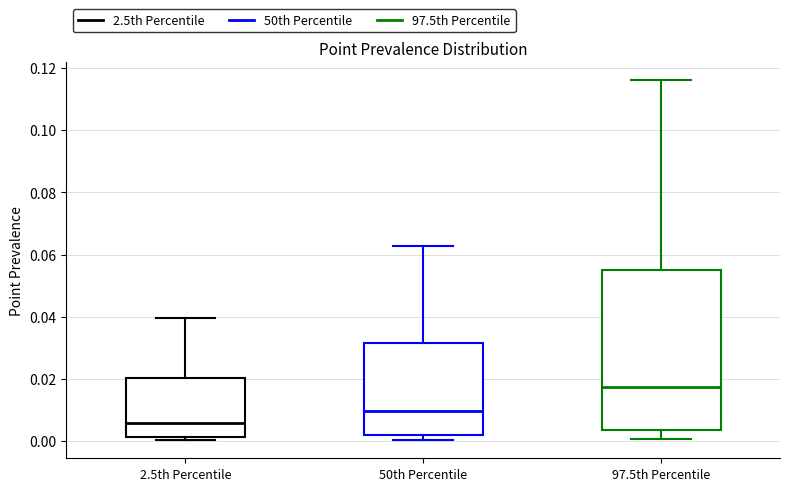

Which box's median line is the lowest?

2.5th Percentile